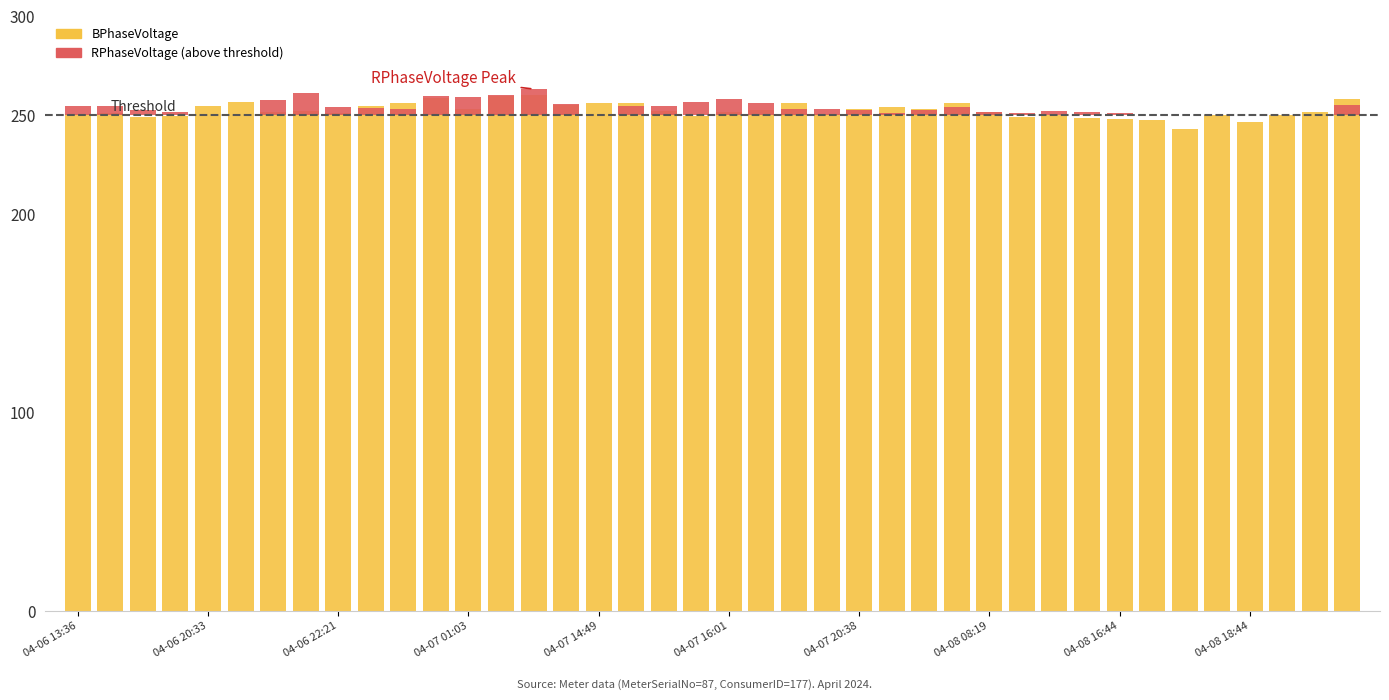

How many data points in BPhaseVoltage are above 252?

20